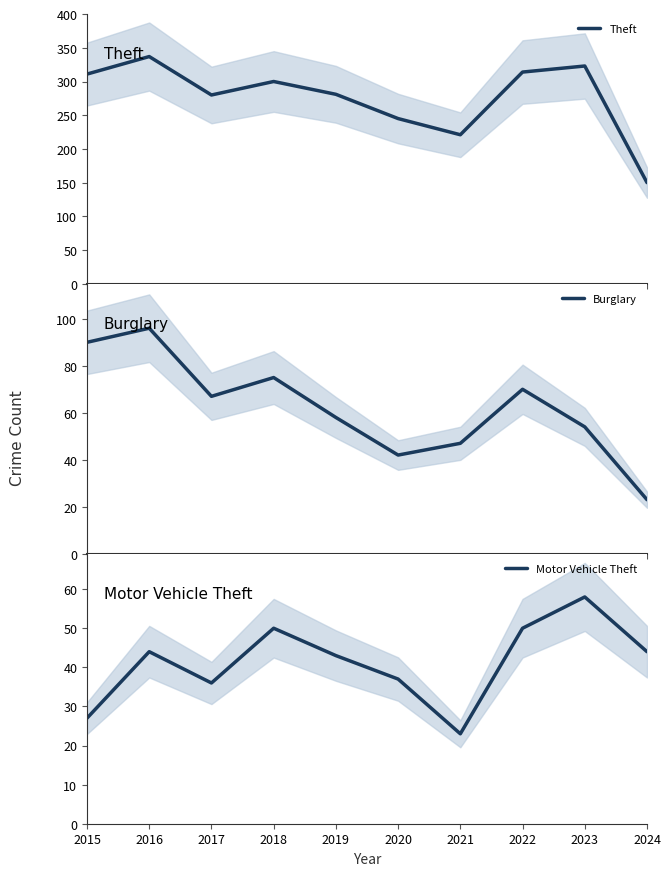

Reading left to right, transcribe all the data shown in this chart.

Theft: 2015=311	2016=337	2017=280	2018=300	2019=281	2020=245	2021=221	2022=314	2023=323	2024=150
Burglary: 2015=90	2016=96	2017=67	2018=75	2019=58	2020=42	2021=47	2022=70	2023=54	2024=23
Motor Vehicle Theft: 2015=27	2016=44	2017=36	2018=50	2019=43	2020=37	2021=23	2022=50	2023=58	2024=44